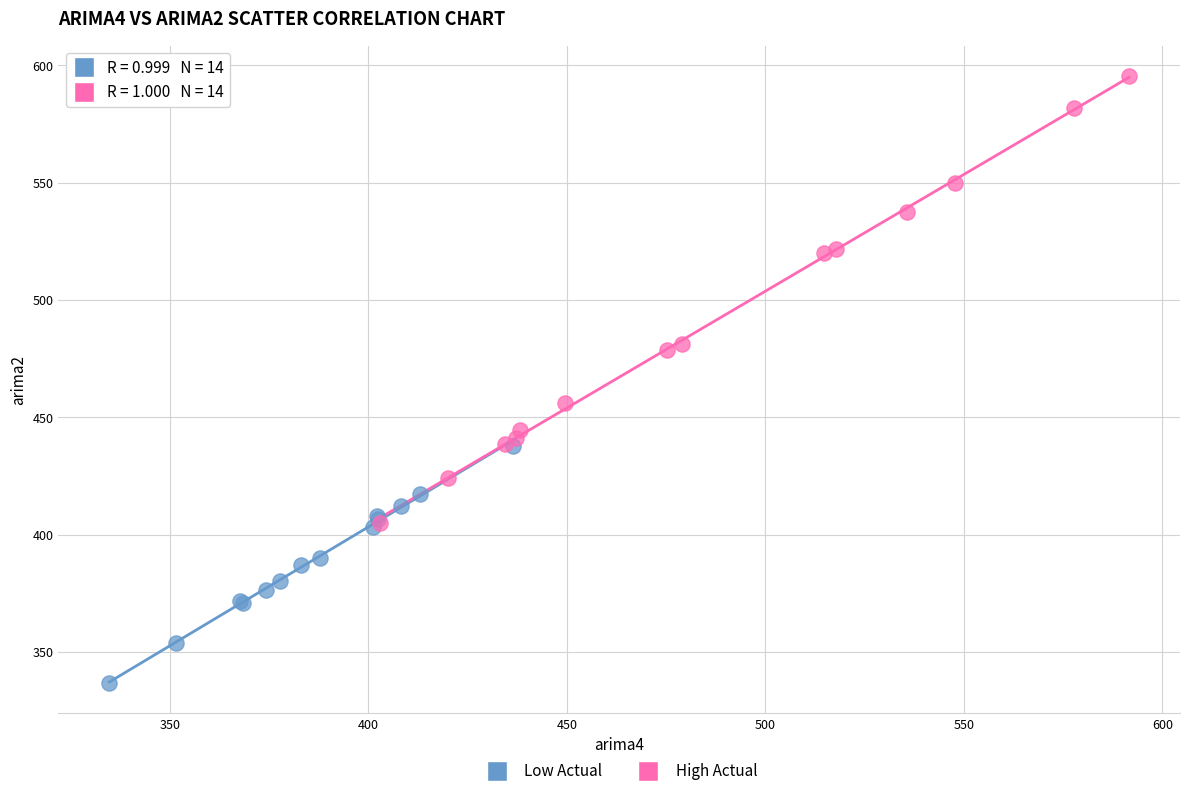

Which series has the largest Y range (max minus min)?

High Actual